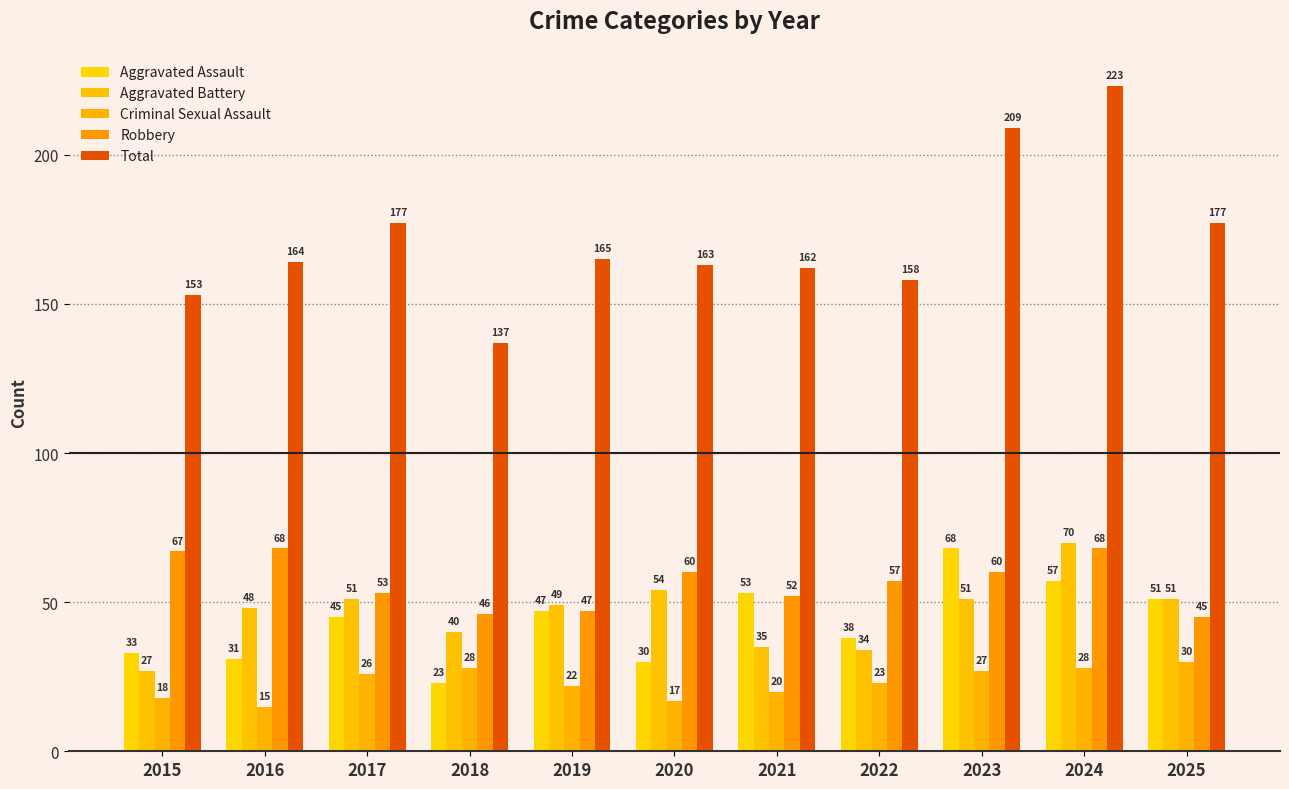

What are all the series names shown in the legend?

Aggravated Assault, Aggravated Battery, Criminal Sexual Assault, Robbery, Total